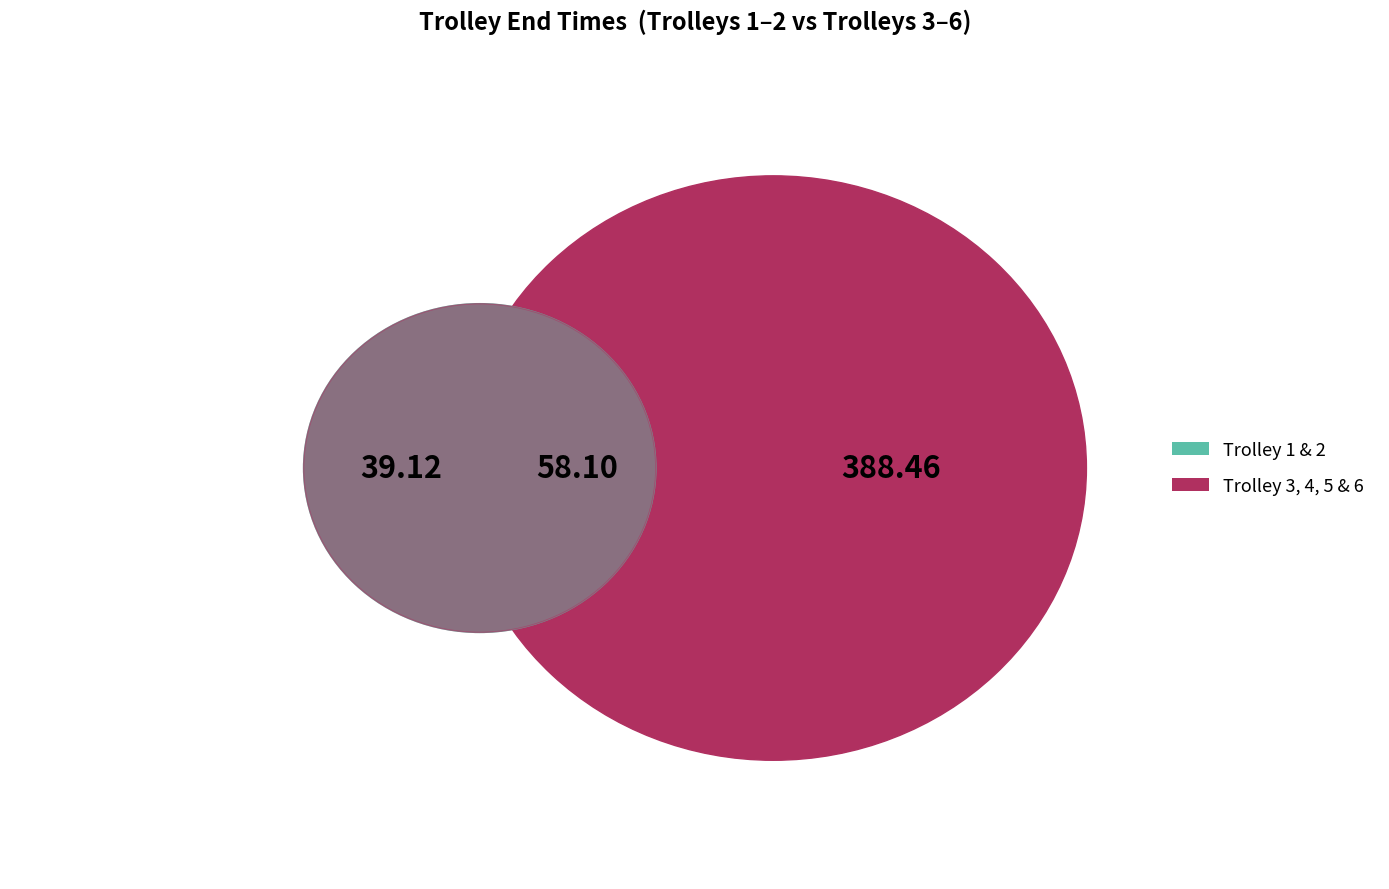

Which has a higher value, 6 or 1?

6